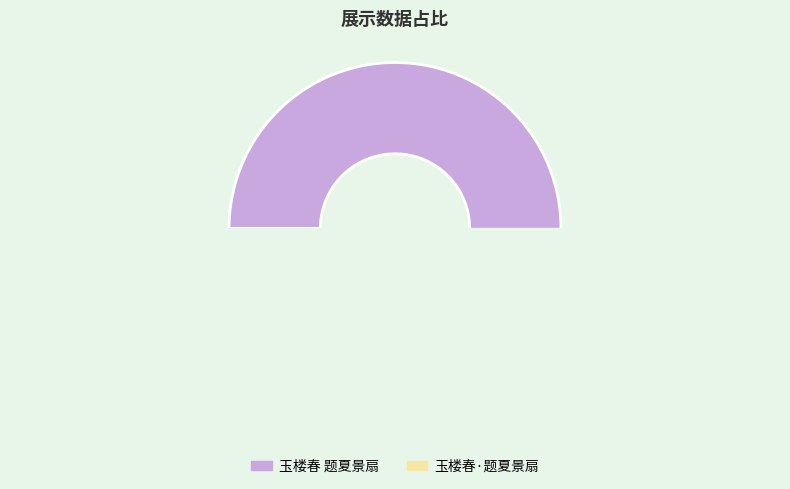

Which slice is the largest?

玉楼春 题夏景扇